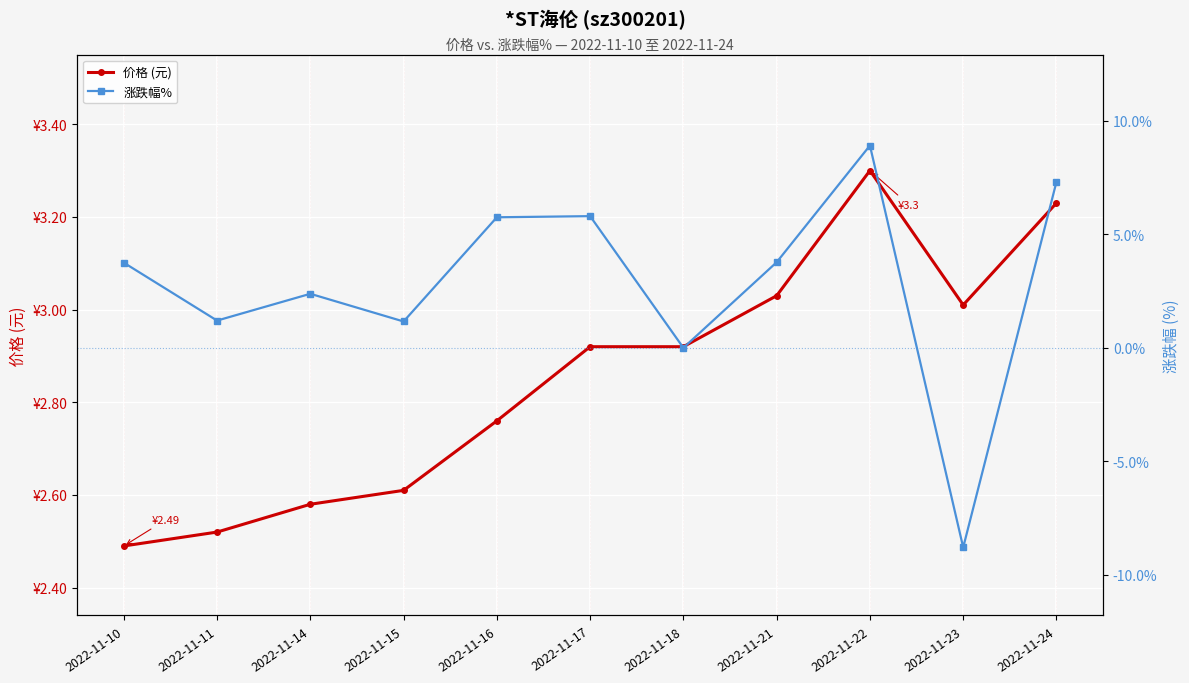

How many times do 价格 (元) and 涨跌幅% cross each other?

6